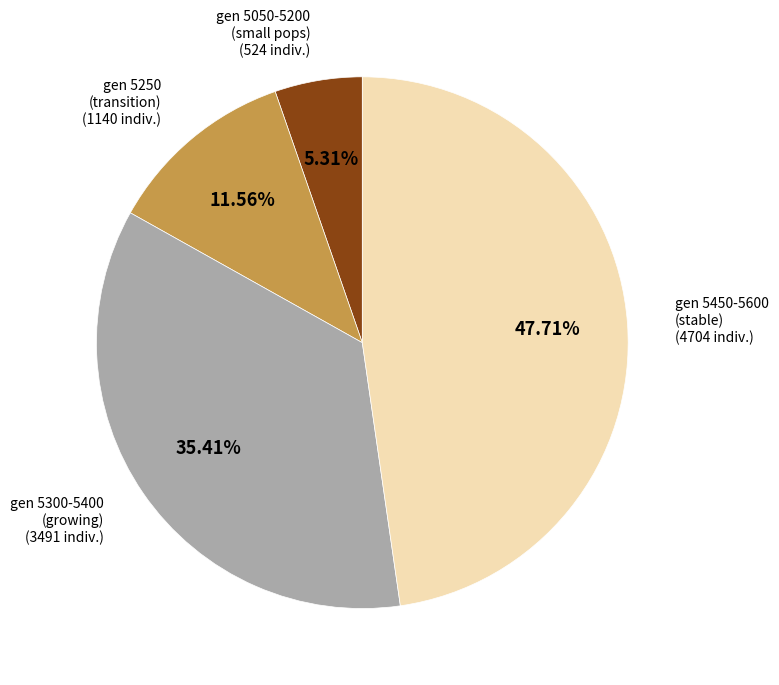

Does any single category account for the majority?

No